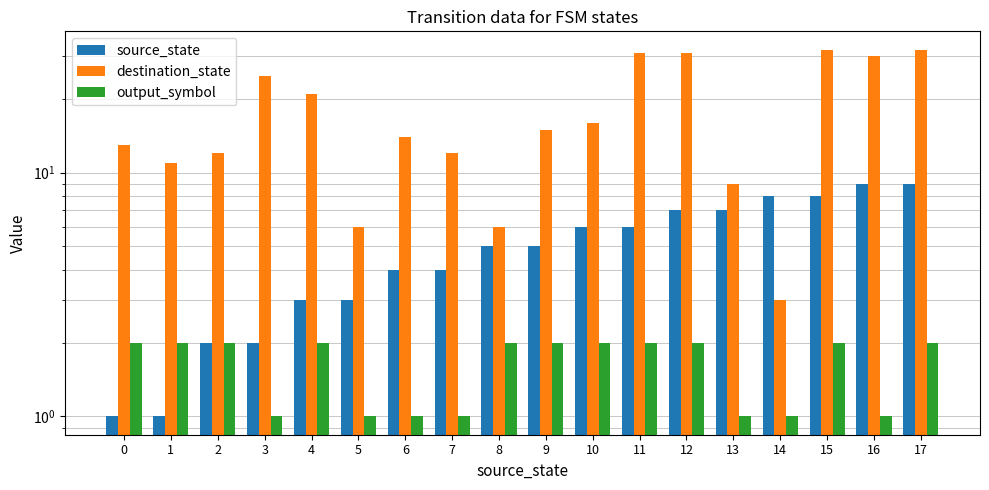

How many source_state values are between 3 and 7?

10